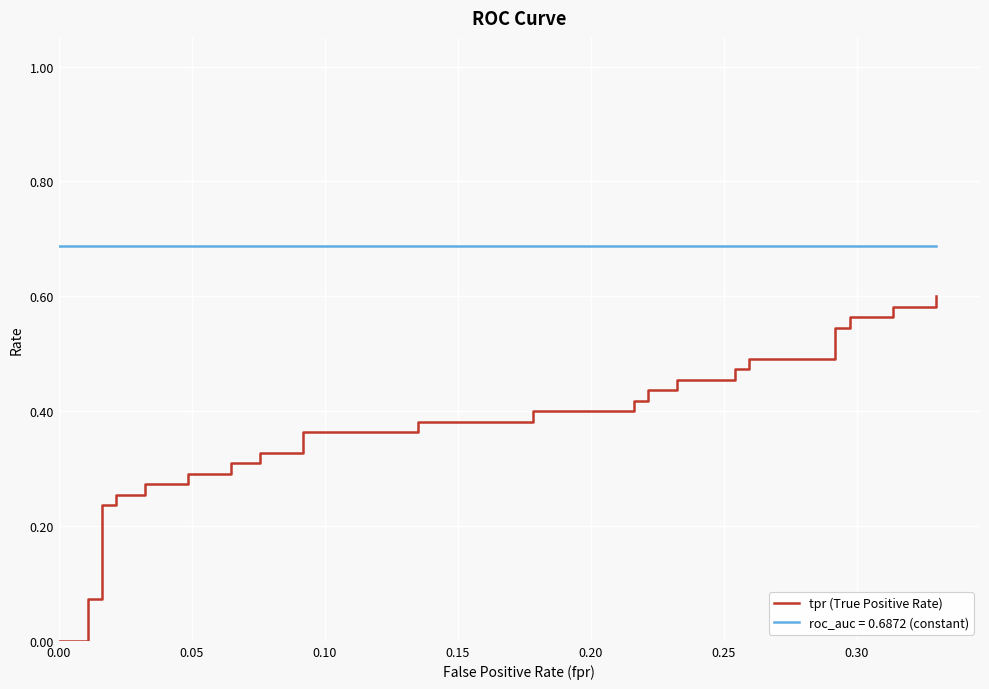

Is it true that the value at 27 is 0.3?

False